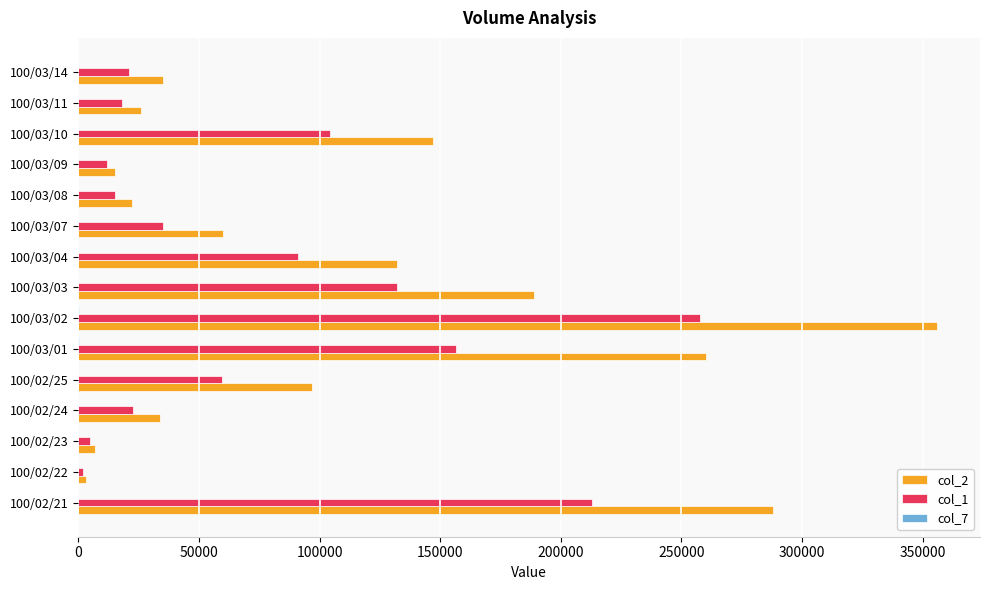

Is the value of col_2 at 100/03/03 greater than the value of col_1 at 100/03/10?

Yes